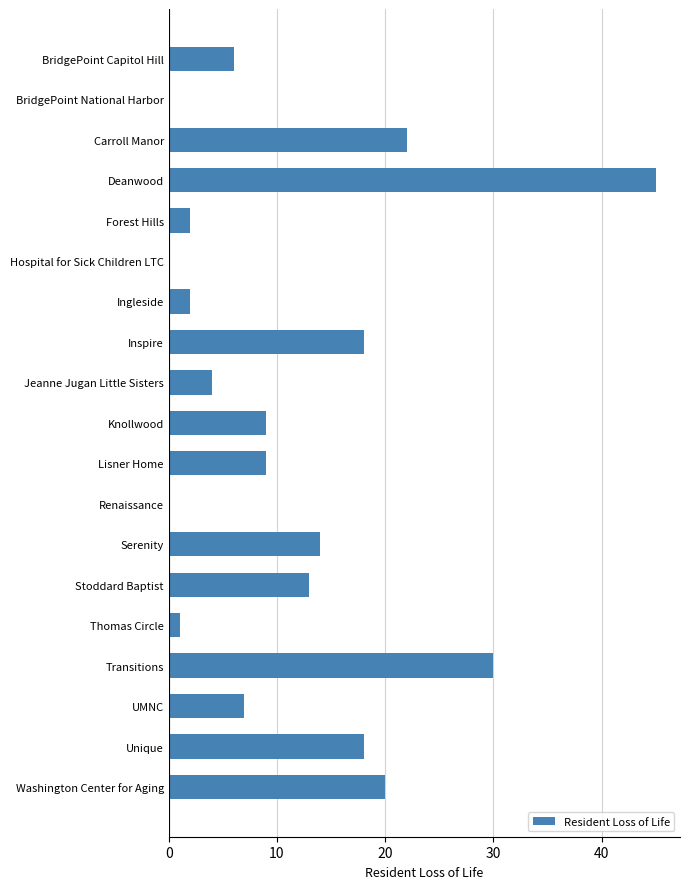

What is the ratio of the value at Knollwood to the value at Lisner Home?

1.0